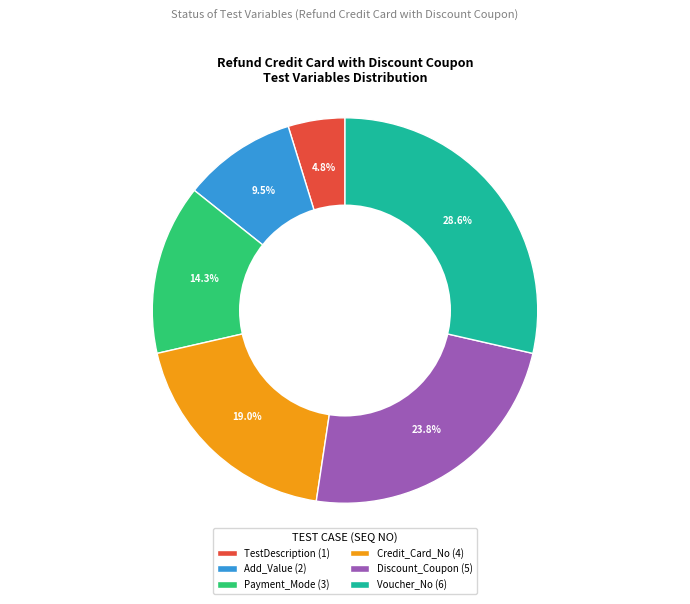

What percentage is NOT represented by Payment_Mode?

85.7%